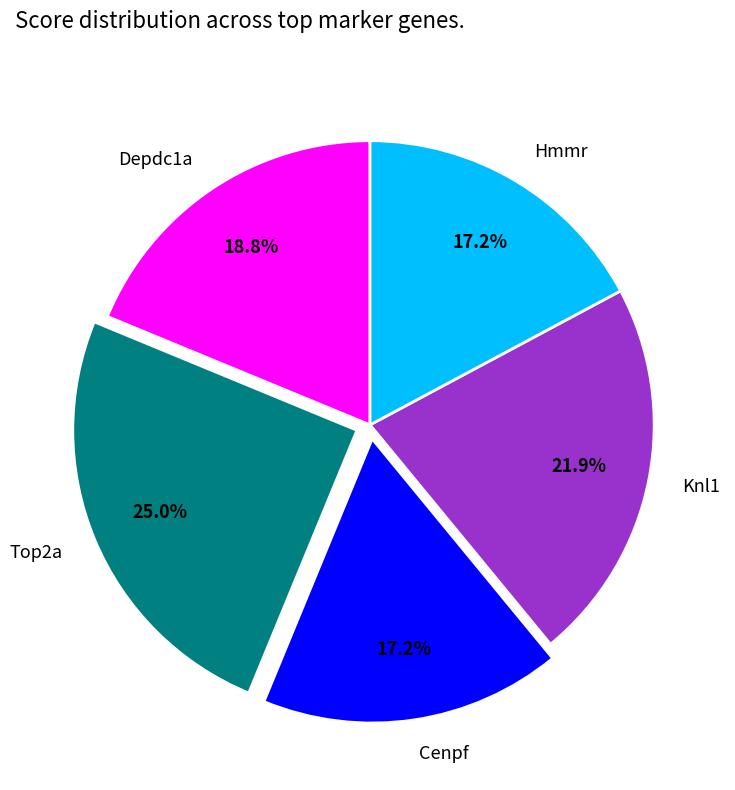

What is the total percentage of Cenpf and Top2a?

42.2%